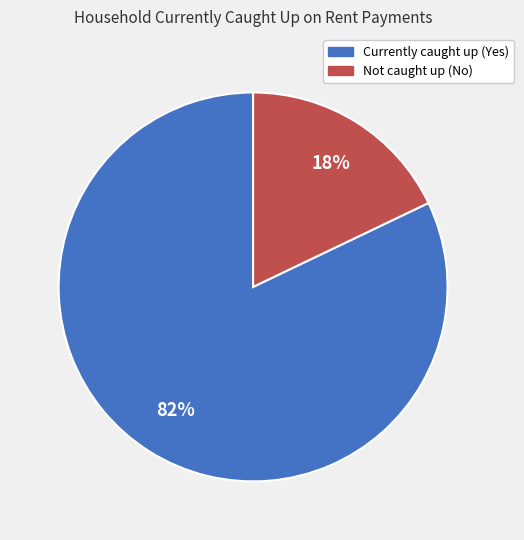

Count the number of slices in the pie.

2